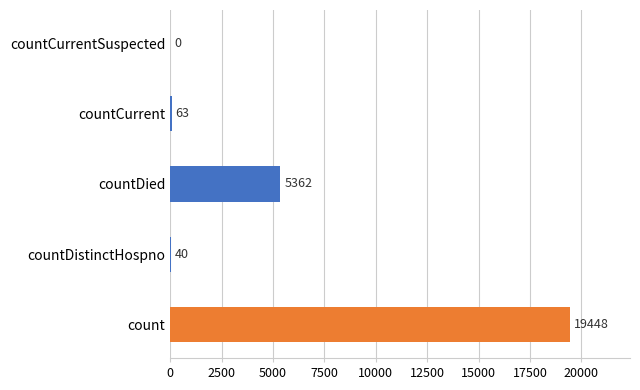

Which category has the highest value across all series?

count